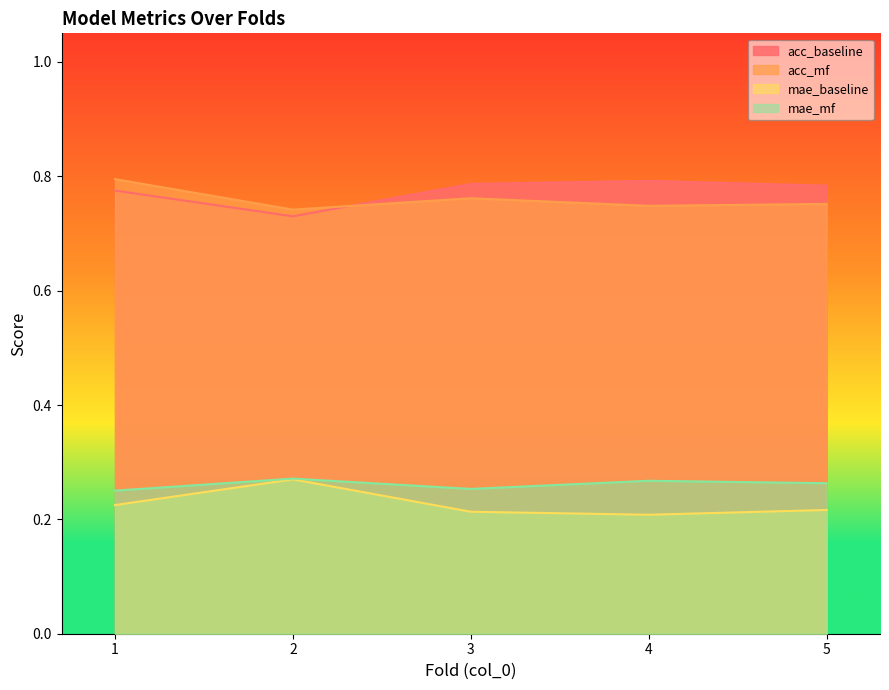

What is the difference between the highest and lowest values at 2?

0.5